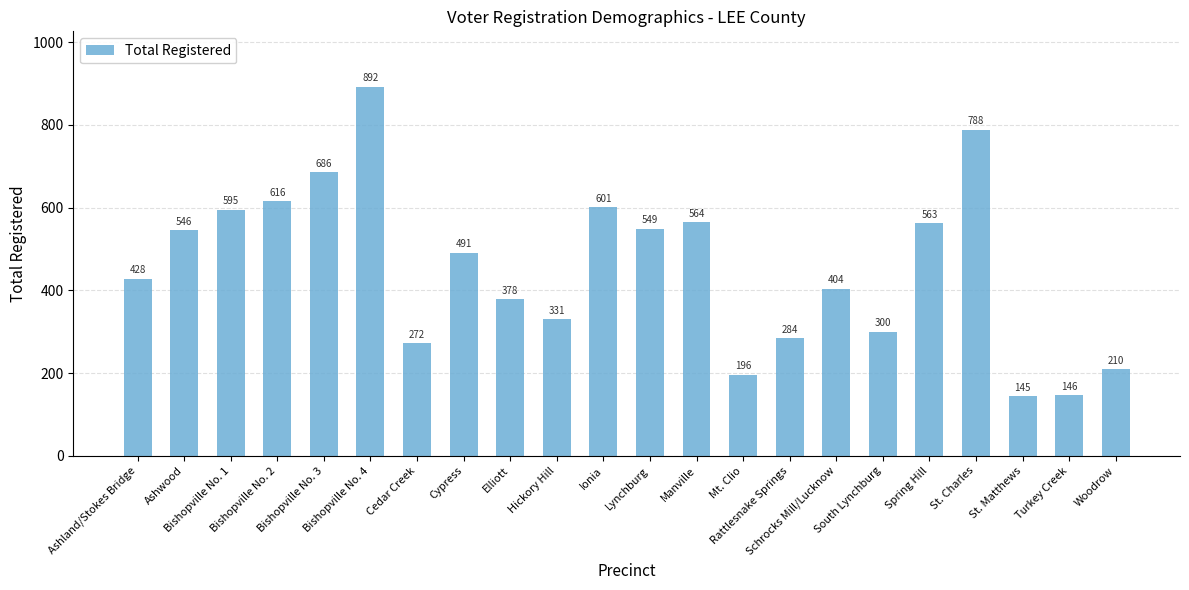

List the labels in order of value, smallest first.

St. Matthews, Turkey Creek, Mt. Clio, Woodrow, Cedar Creek, Rattlesnake Springs, South Lynchburg, Hickory Hill, Elliott, Schrocks Mill/Lucknow, Ashland/Stokes Bridge, Cypress, Ashwood, Lynchburg, Spring Hill, Manville, Bishopville No. 1, Ionia, Bishopville No. 2, Bishopville No. 3, St. Charles, Bishopville No. 4